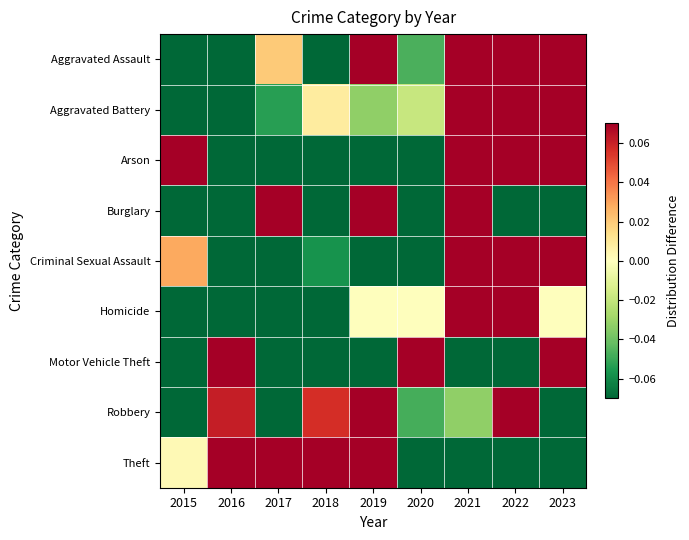

Reading left to right, transcribe all the data shown in this chart.

Aggravated Assault: 2015=-0.1	2016=-0.1	2017=0.0	2018=-0.1	2019=0.1	2020=-0.0	2021=0.1	2022=0.1	2023=0.1
Aggravated Battery: 2015=-0.1	2016=-0.1	2017=-0.1	2018=0.0	2019=-0.0	2020=-0.0	2021=0.1	2022=0.1	2023=0.1
Arson: 2015=0.1	2016=-0.1	2017=-0.1	2018=-0.1	2019=-0.1	2020=-0.1	2021=0.1	2022=0.1	2023=0.1
Burglary: 2015=-0.1	2016=-0.1	2017=0.1	2018=-0.1	2019=0.1	2020=-0.1	2021=0.1	2022=-0.1	2023=-0.1
Criminal Sexual Assault: 2015=0.0	2016=-0.1	2017=-0.1	2018=-0.1	2019=-0.1	2020=-0.1	2021=0.1	2022=0.1	2023=0.1
Homicide: 2015=-0.1	2016=-0.1	2017=-0.1	2018=-0.1	2019=0.0	2020=0.0	2021=0.1	2022=0.1	2023=0.0
Motor Vehicle Theft: 2015=-0.1	2016=0.1	2017=-0.1	2018=-0.1	2019=-0.1	2020=0.1	2021=-0.1	2022=-0.1	2023=0.1
Robbery: 2015=-0.1	2016=0.1	2017=-0.1	2018=0.1	2019=0.1	2020=-0.0	2021=-0.0	2022=0.1	2023=-0.1
Theft: 2015=0.0	2016=0.1	2017=0.1	2018=0.1	2019=0.1	2020=-0.1	2021=-0.1	2022=-0.1	2023=-0.1